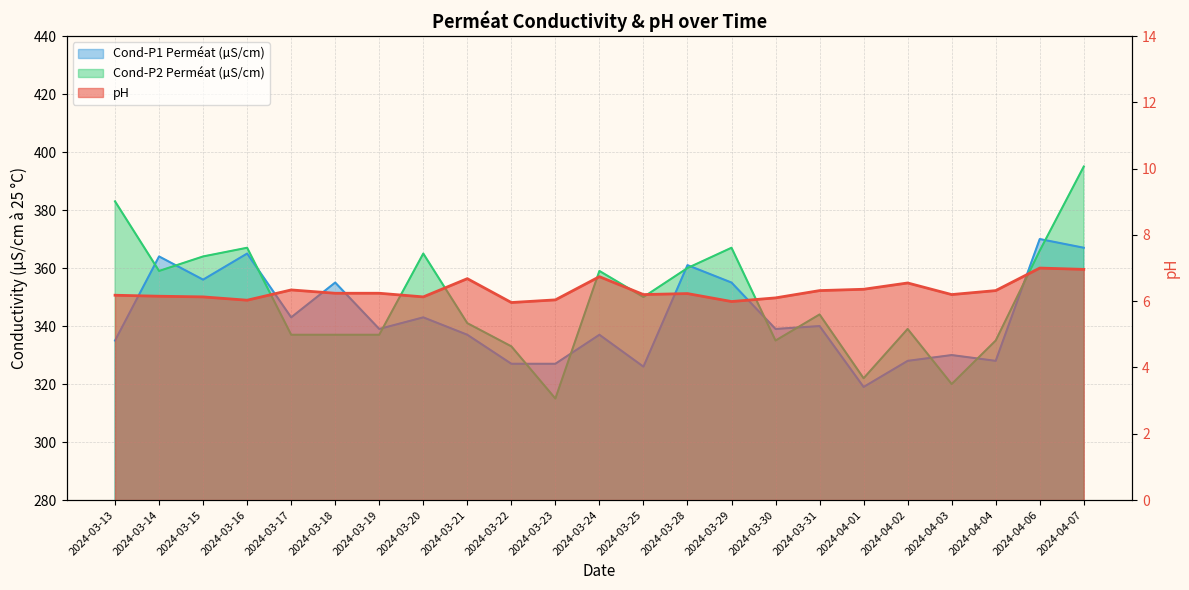

List the series in order of their peak value, lowest first.

pH, Cond-P1 Perméat (µS/cm), Cond-P2 Perméat (µS/cm)